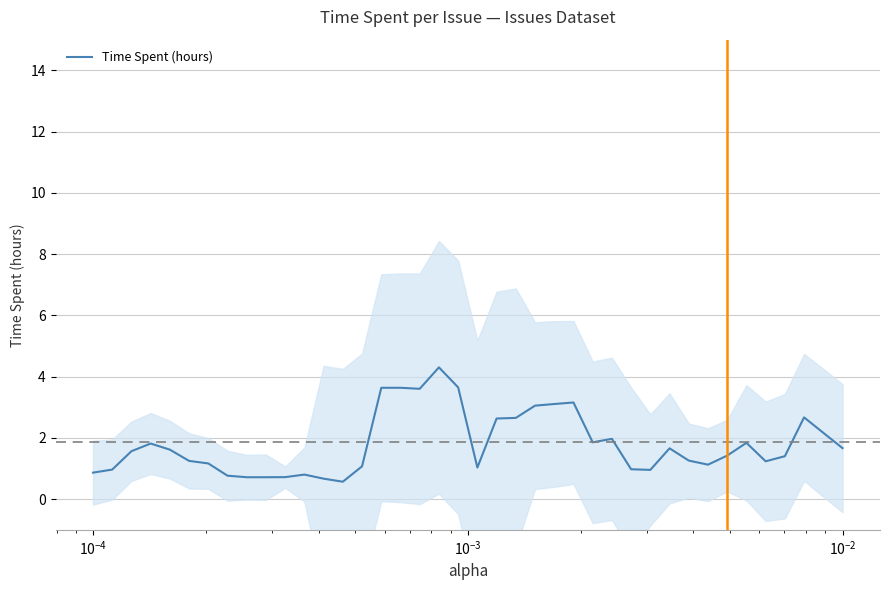

Is it true that the value at $\mathdefault{10^{-3}}$ is 0.9?

False